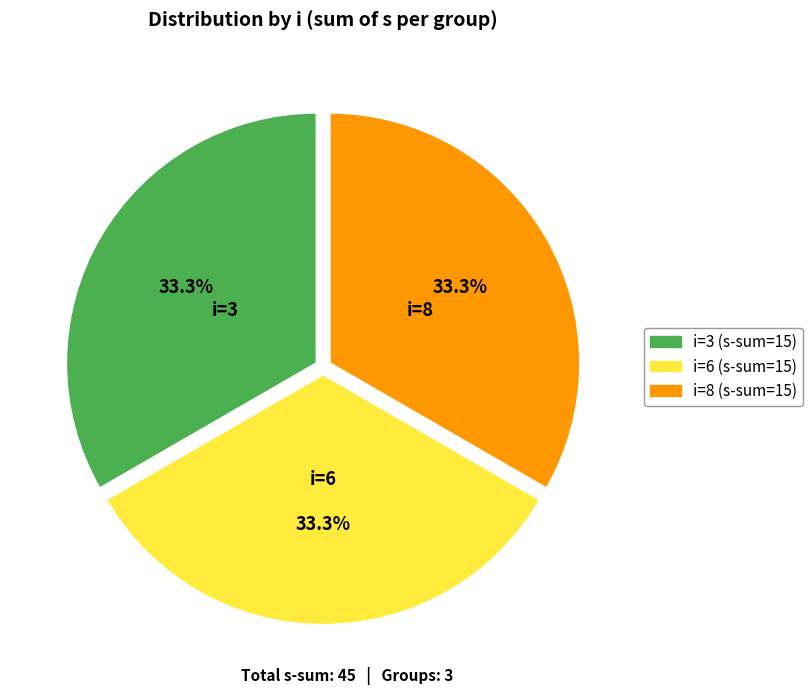

Which category has the smallest portion of the pie?

3